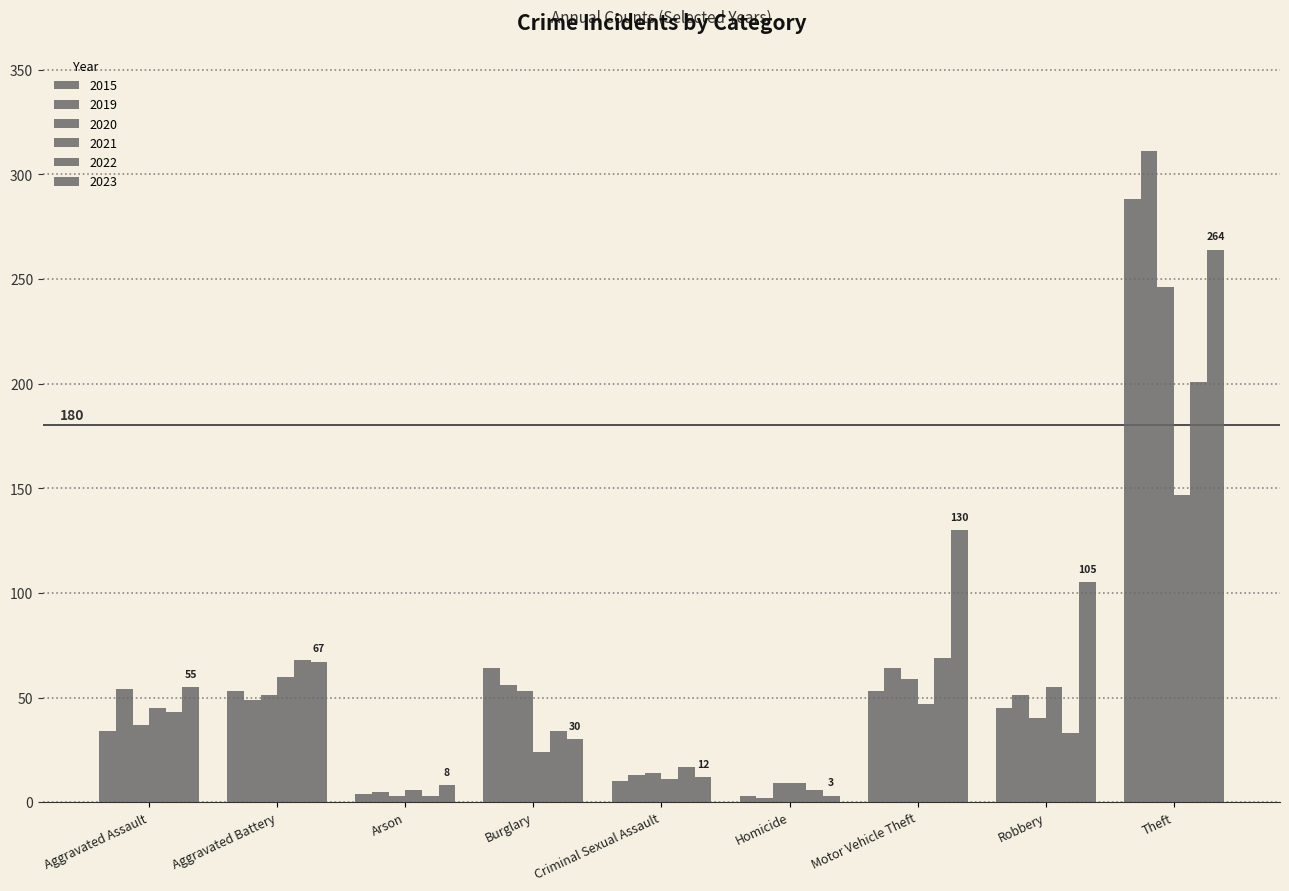

How many bars are there in each group?

6